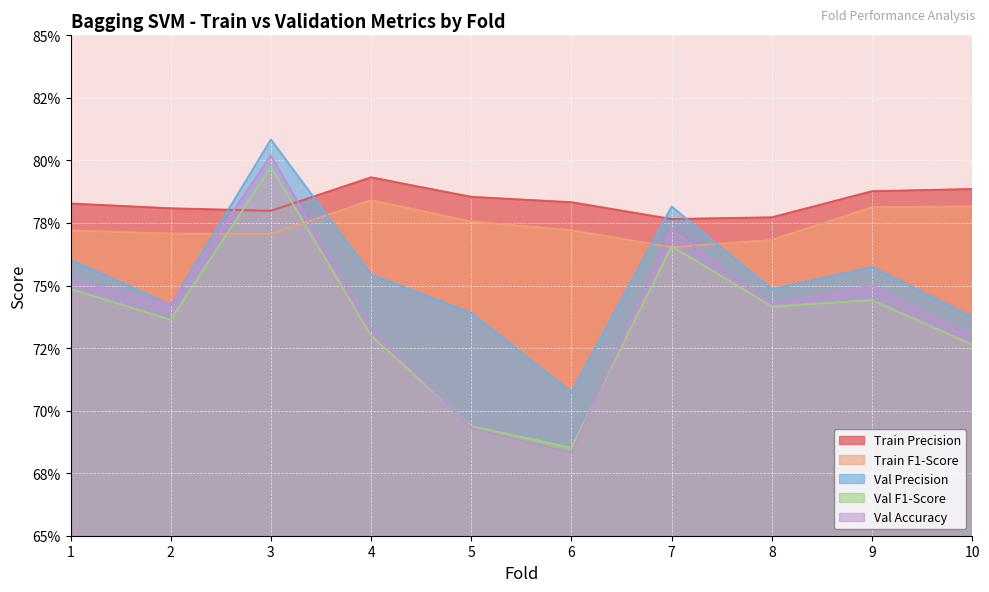

How many lines are shown in the chart?

5